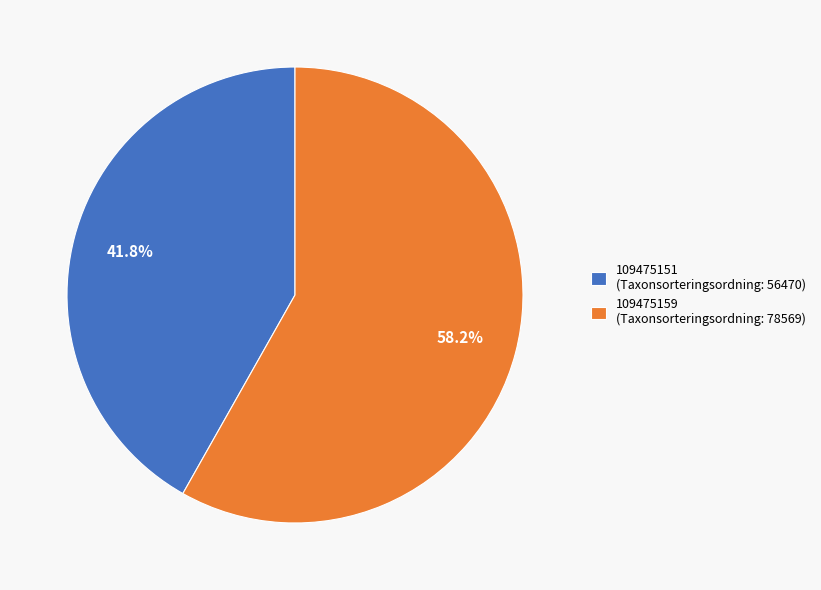

To the nearest percent, what percentage of the pie is 109475159?

58%